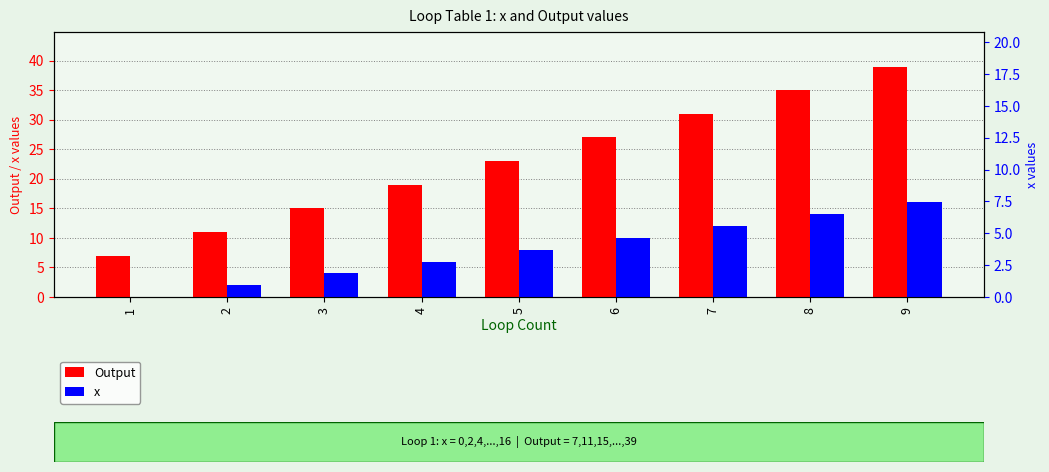

Is it true that x equals 7 at 1?

False